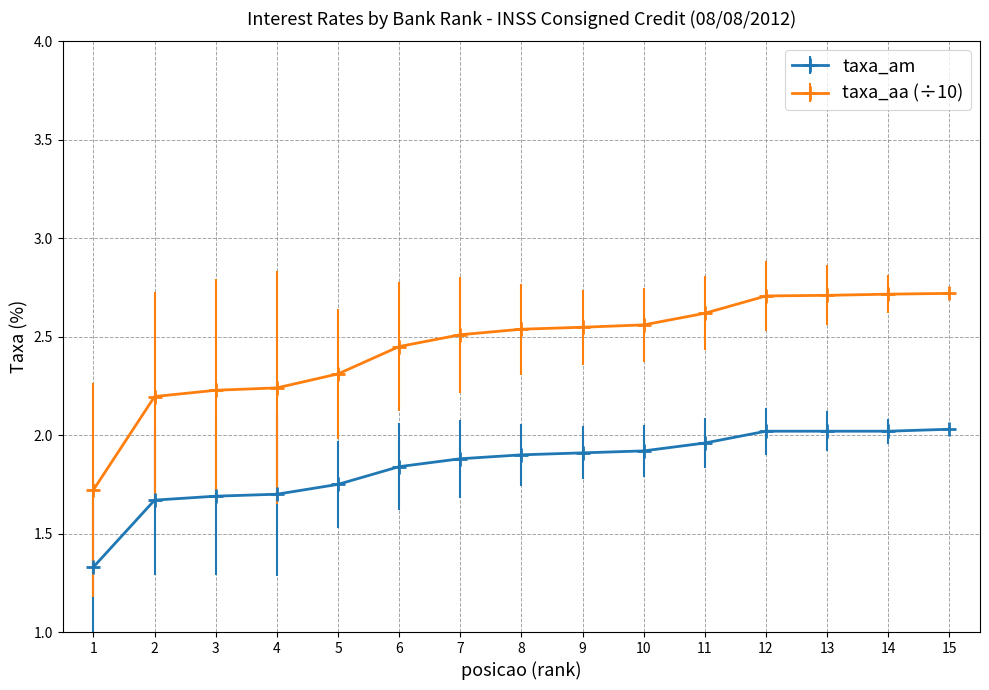

What is the maximum value for taxa_aa (÷10)?

2.7